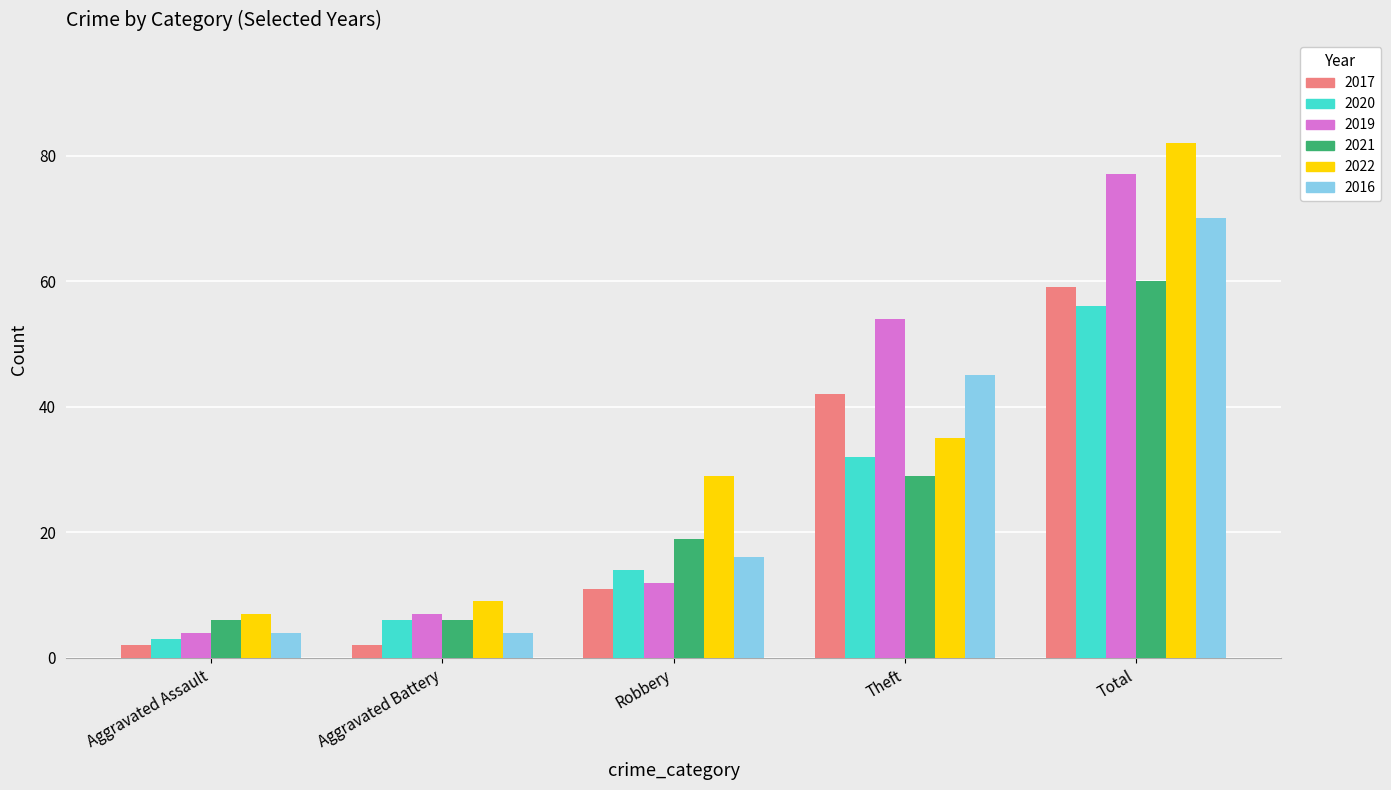

Reading right to left, transcribe all the data shown in this chart.

2017: 59	42	11	2	2
2020: 56	32	14	6	3
2019: 77	54	12	7	4
2021: 60	29	19	6	6
2022: 82	35	29	9	7
2016: 70	45	16	4	4